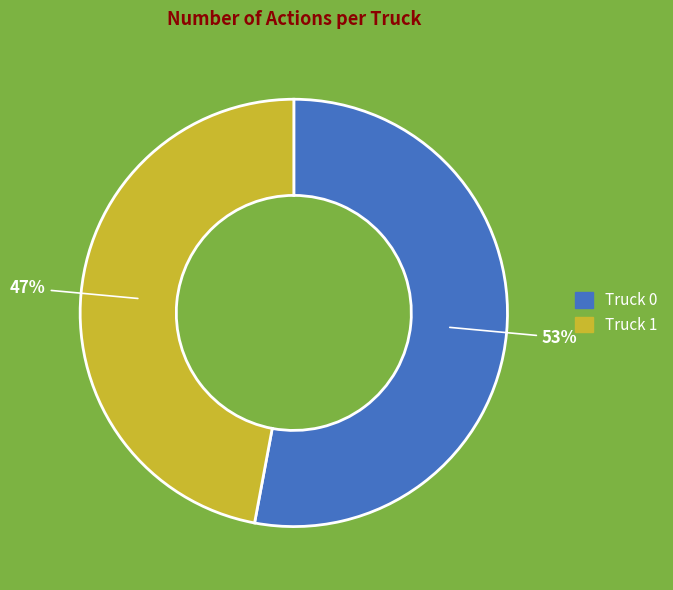

Between Truck 1 and Truck 0, which is larger?

Truck 0